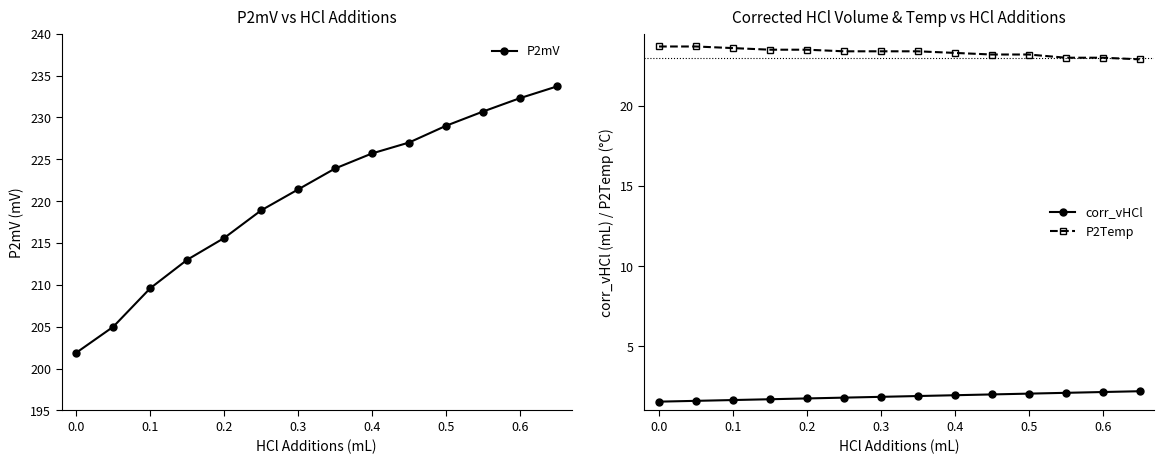

What is the maximum value for P2mV?

233.7